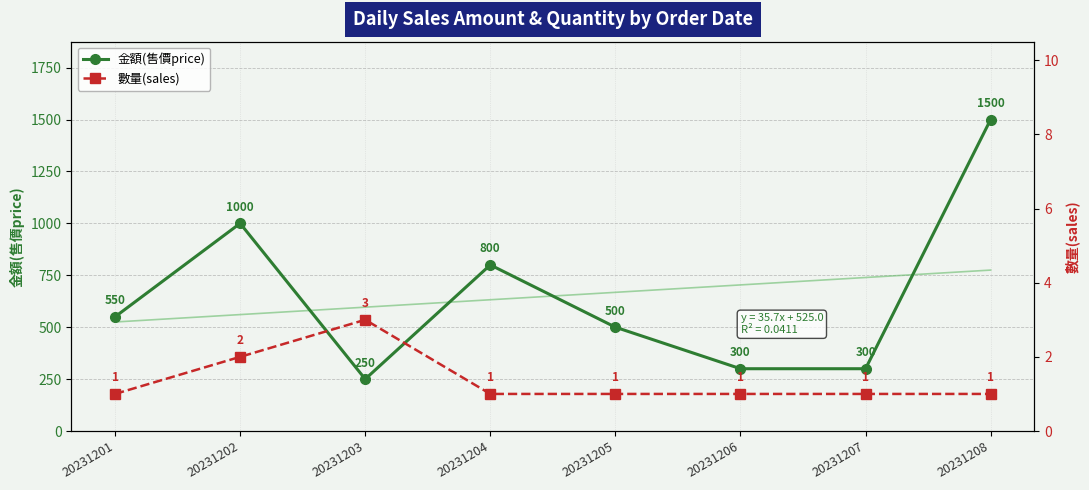

Read the 數量(sales) value at 20231207.

1